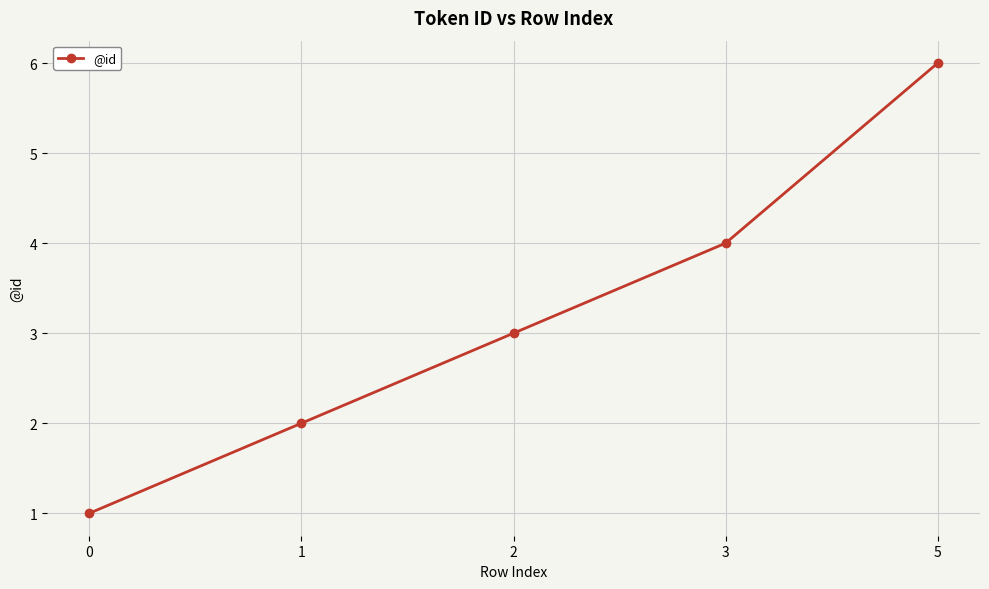

The value at 5 is 6. True or false?

True